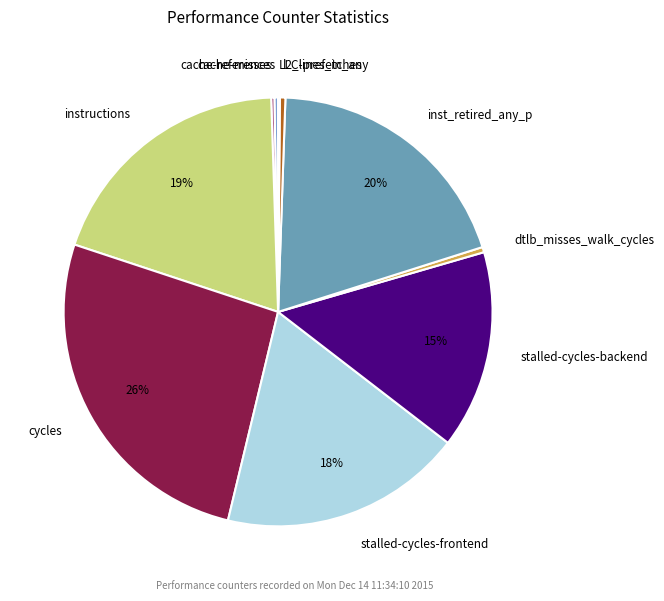

To the nearest percent, what is the combined percentage of instructions and cycles?

46%